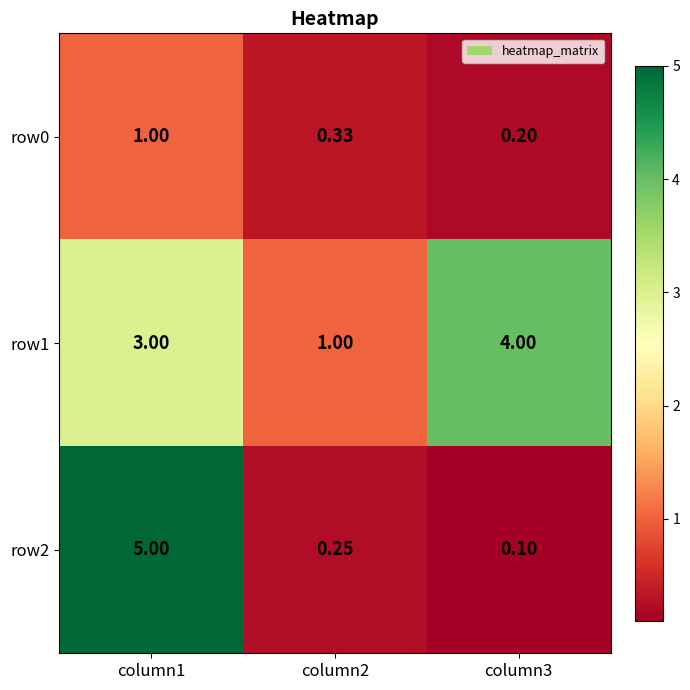

Is the value of row2 at column3 greater than the value of row1 at column2?

No